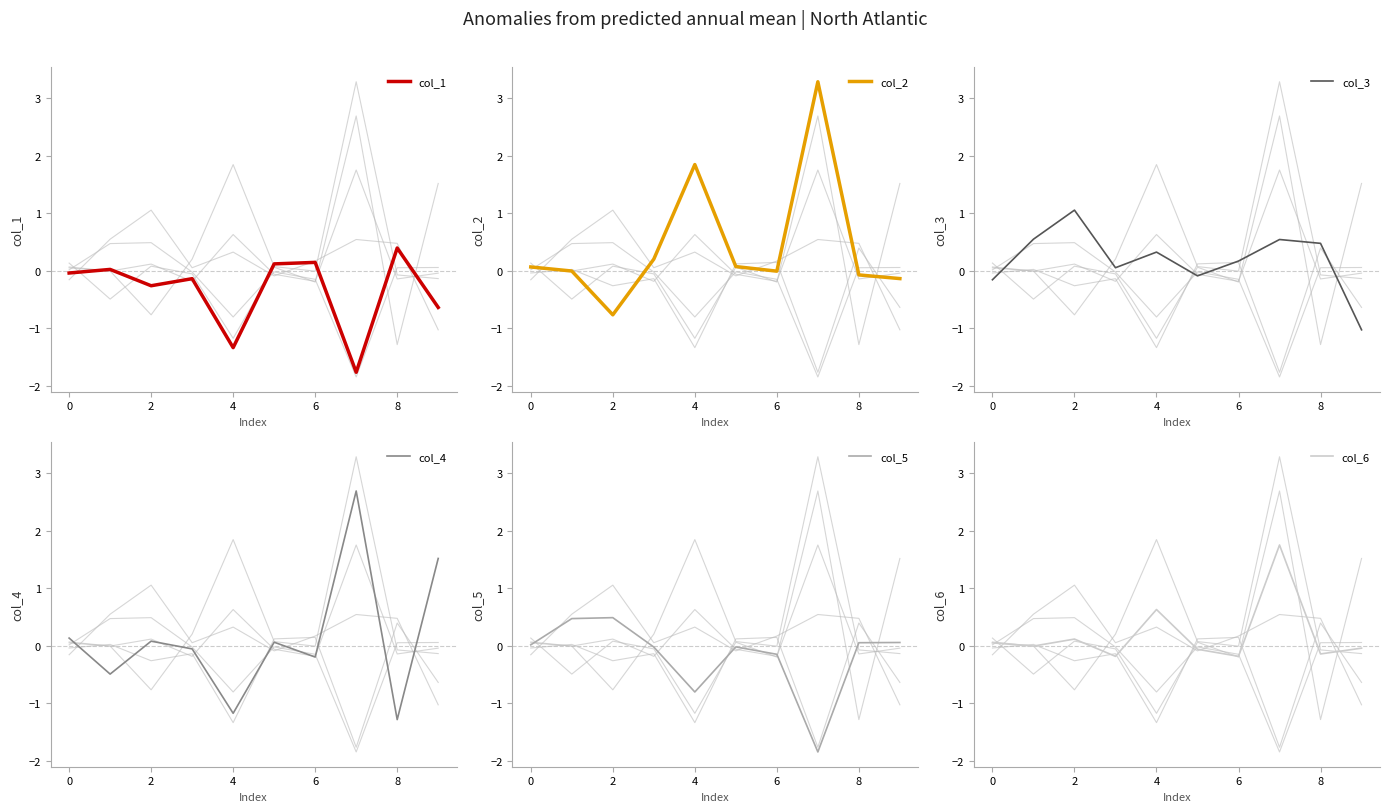

How many negative values does the col_5 series have?

5